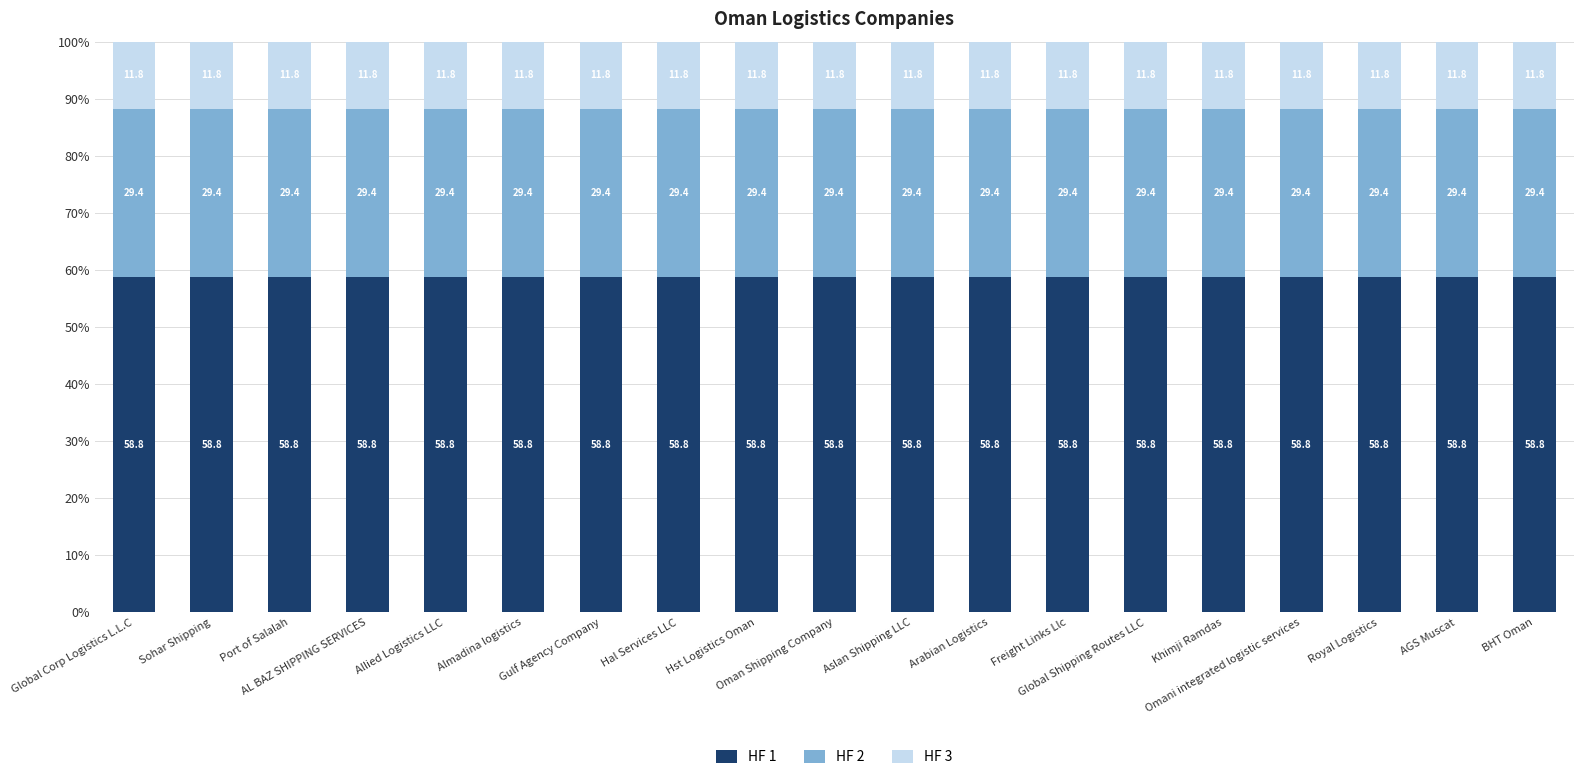

Count the HF 1 values in the range 58 to 59.

19